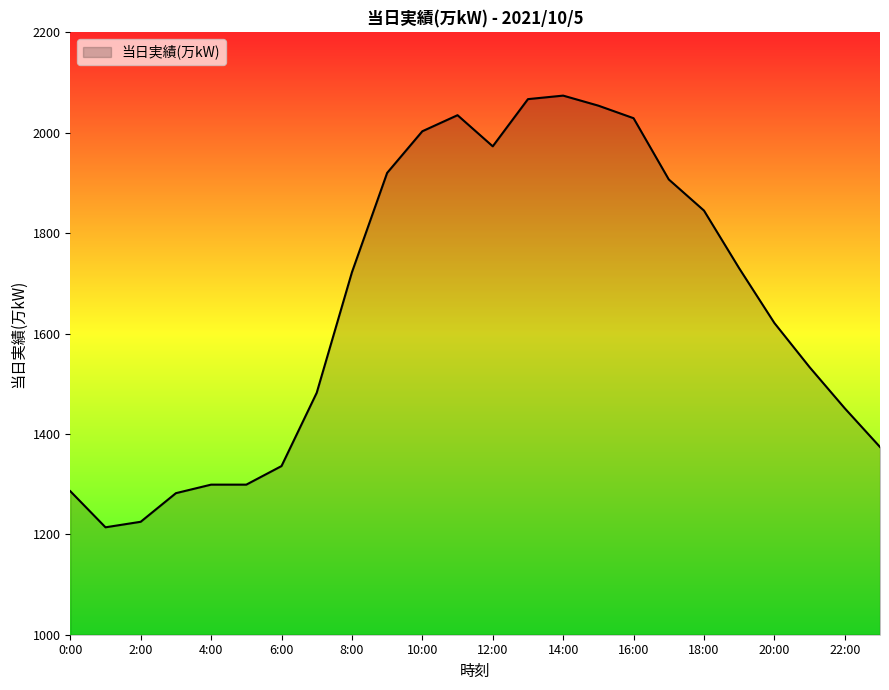

What is the greatest value displayed?

2074